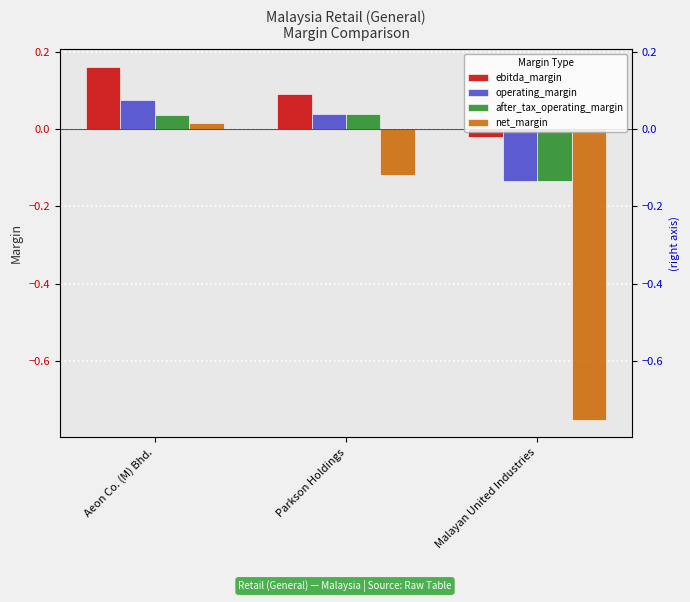

What position from the left is Malayan United Industries?

3